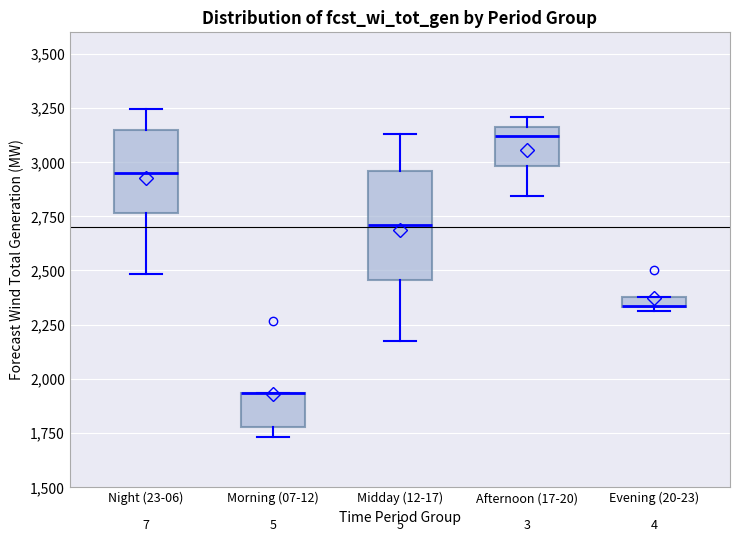

Where does the median line of the box for Night (23-06) sit on the y-axis? The values are not printed on the chart, so give them approximately, as read against the axis.

2950